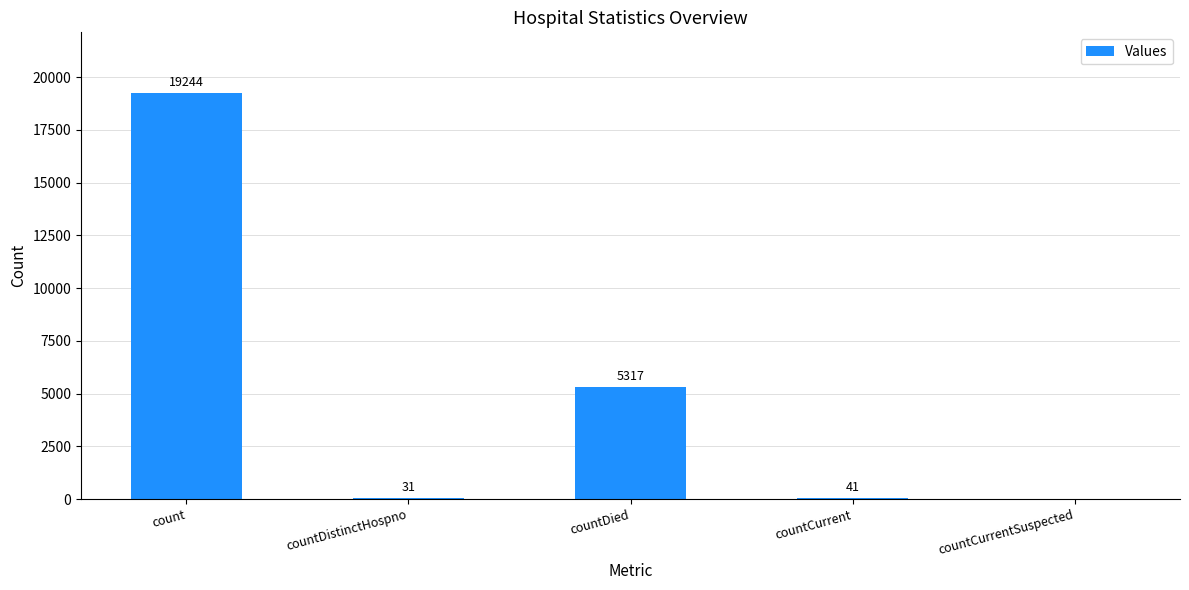

The value at countDied is 1710. True or false?

False